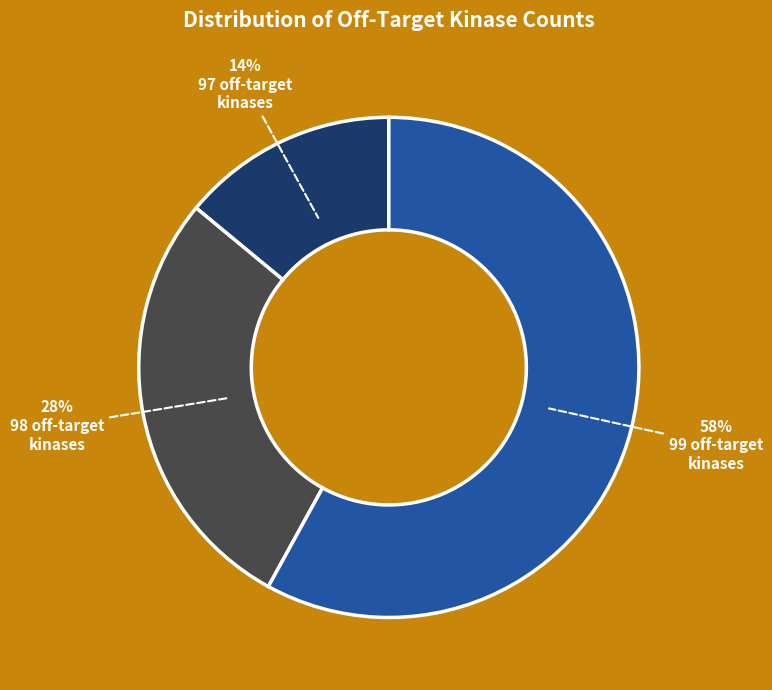

To the nearest percent, what is the average slice percentage?

33%